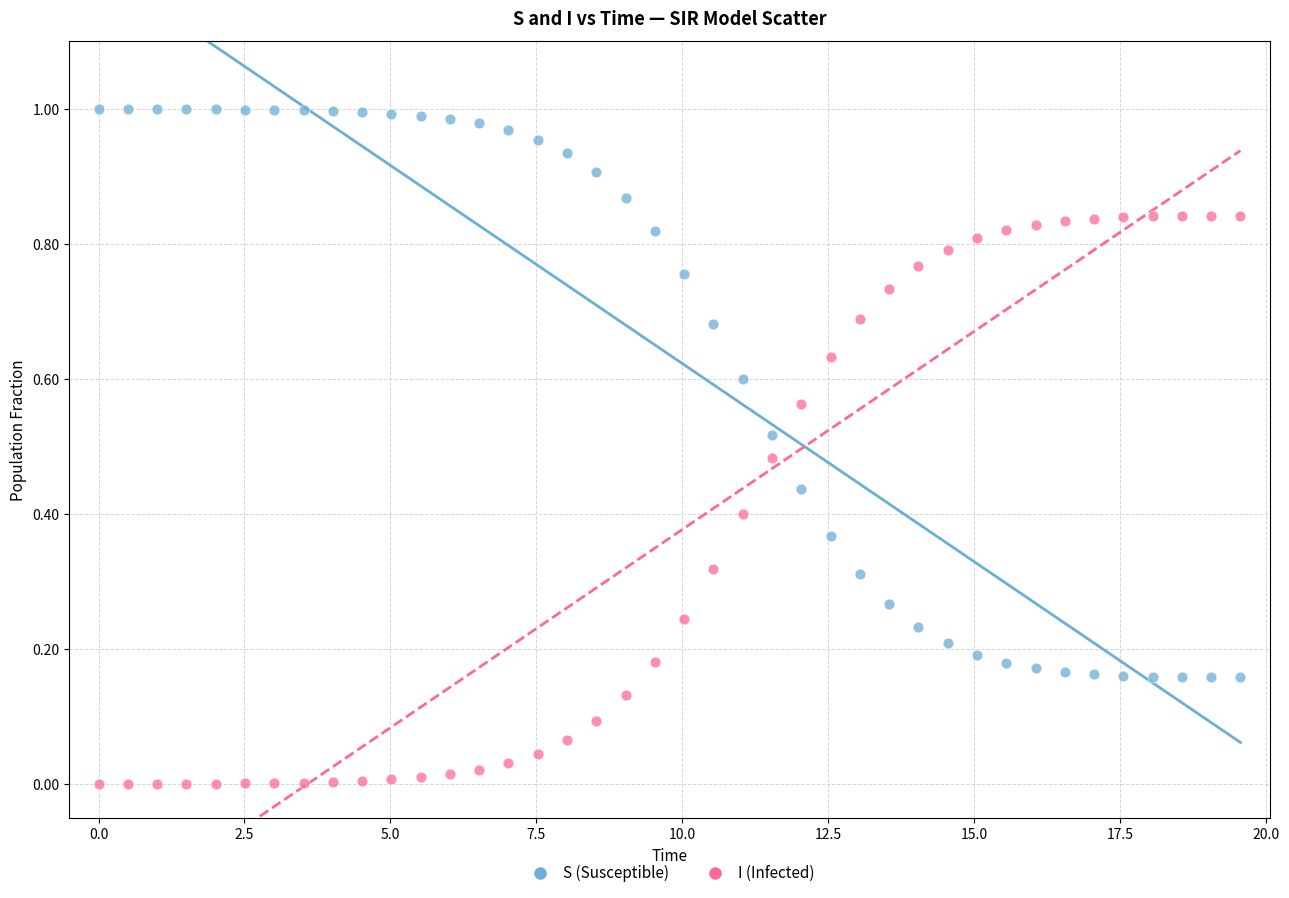

What are all the series names shown in the legend?

S (Susceptible), I (Infected)